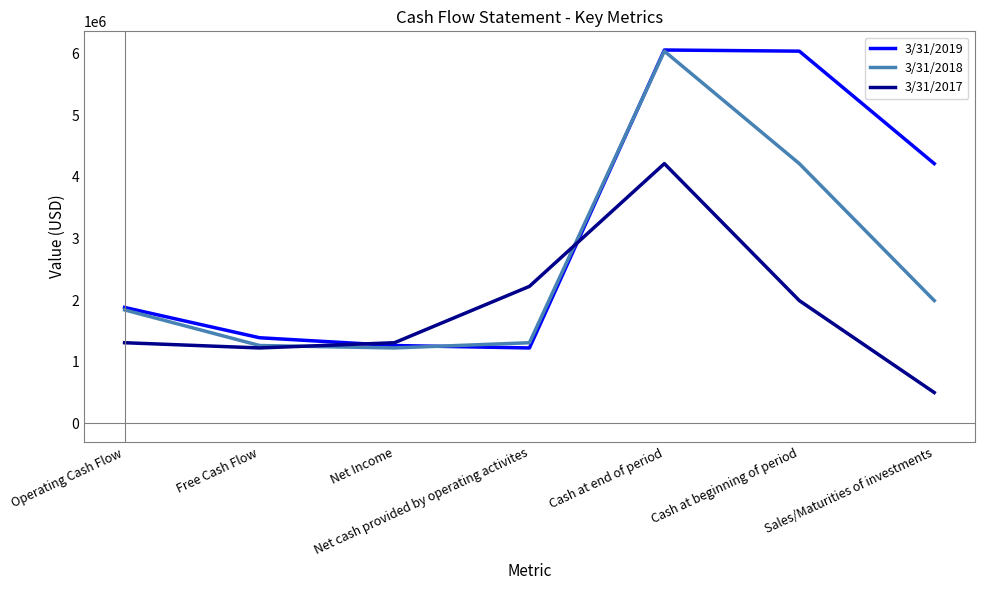

The value of 3/31/2017 at Cash at beginning of period is 3351145. True or false?

False